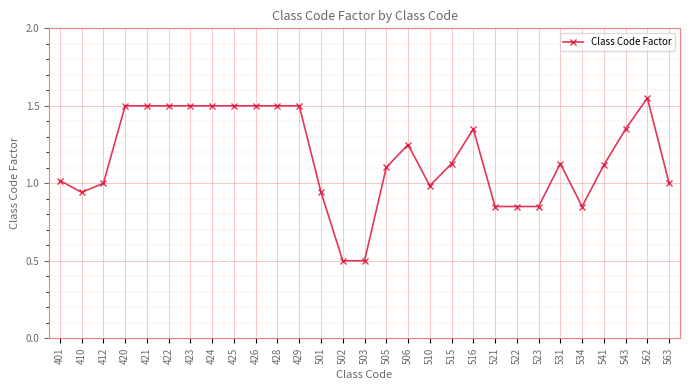

Read the value at 420.

1.5